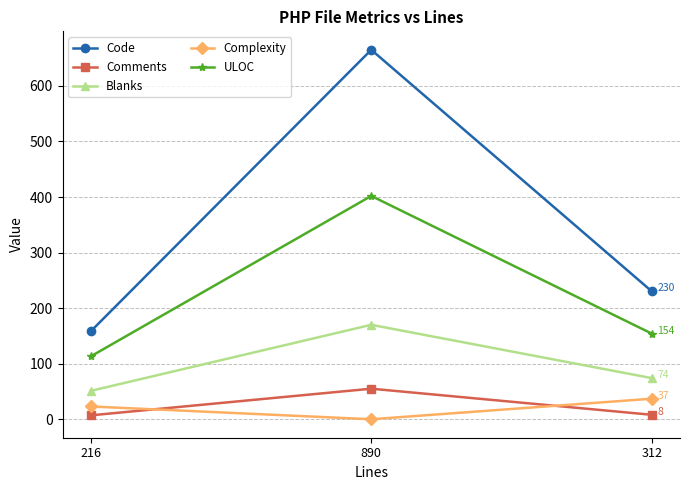

At which category is the sum across all series the highest?

890